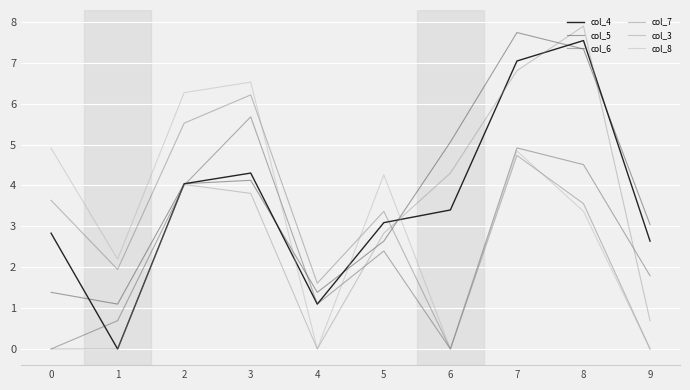

What is the maximum value shown in the chart?

7.9